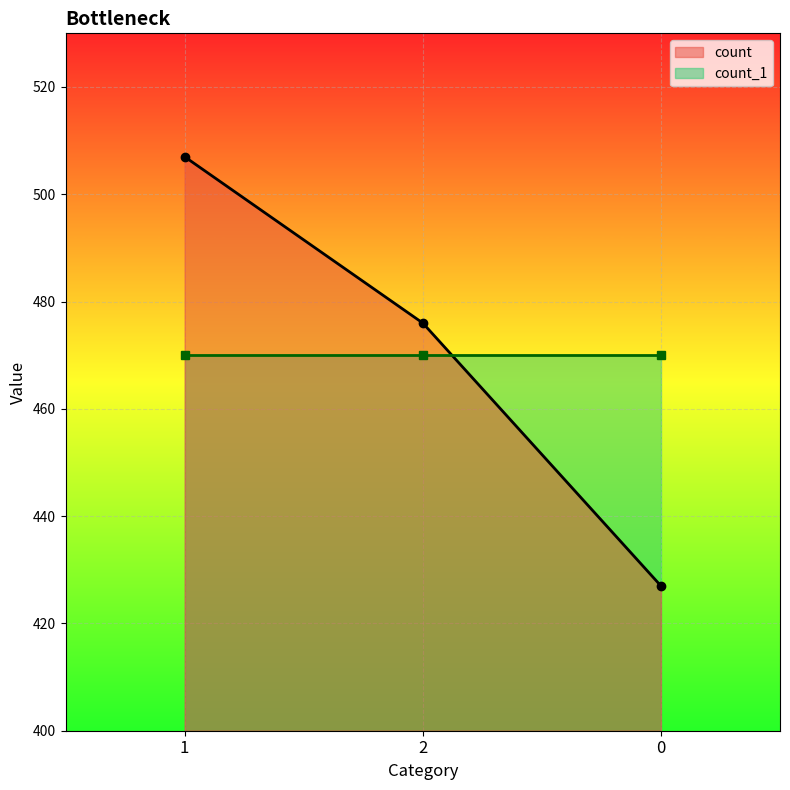

What is the approximate value at 1, to the nearest 5?

505